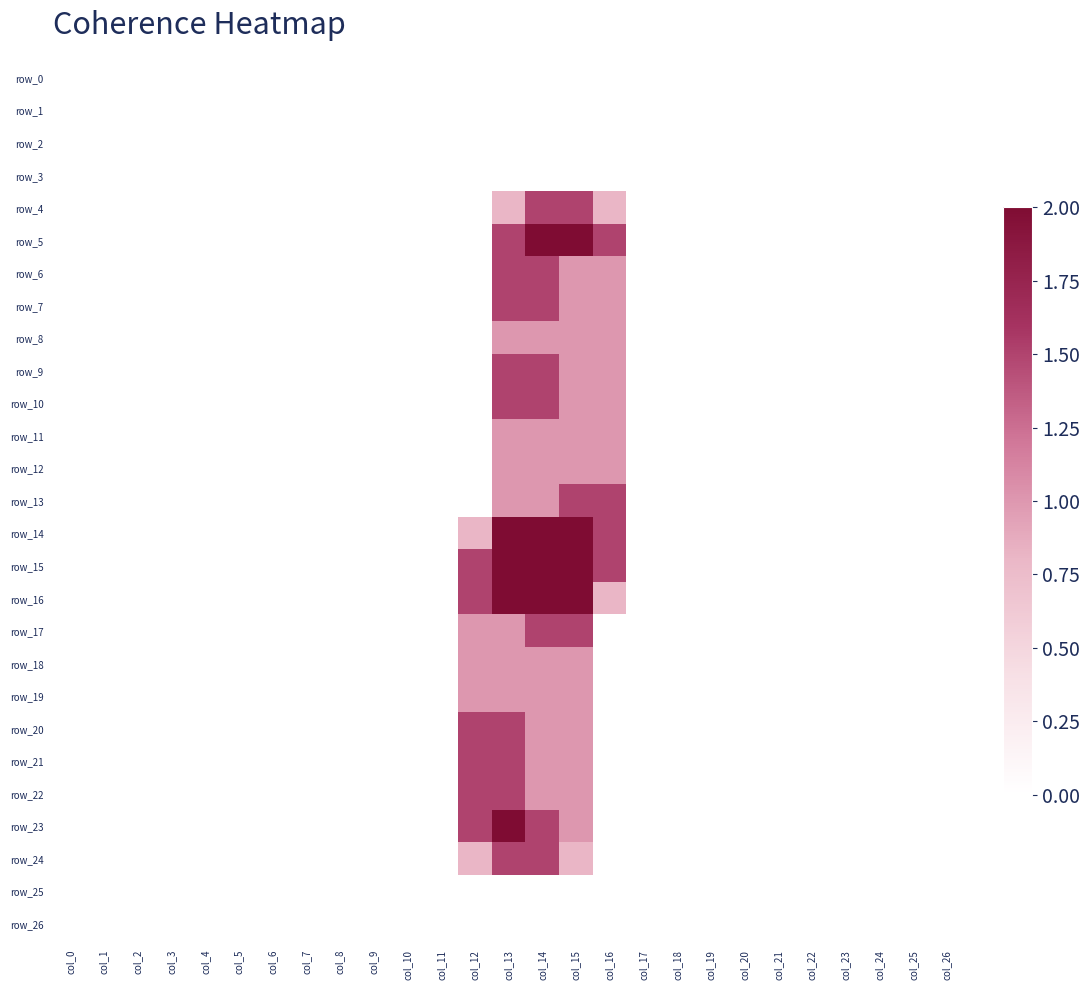

Reading left to right, list all the values displayed in this chart.

row_0: col_0=0.0	col_1=0.0	col_2=0.0	col_3=0.0	col_4=0.0	col_5=0.0	col_6=0.0	col_7=0.0	col_8=0.0	col_9=0.0	col_10=0.0	col_11=0.0	col_12=0.0	col_13=0.0	col_14=0.0	col_15=0.0	col_16=0.0	col_17=0.0	col_18=0.0	col_19=0.0	col_20=0.0	col_21=0.0	col_22=0.0	col_23=0.0	col_24=0.0	col_25=0.0	col_26=0.0
row_1: col_0=0.0	col_1=0.0	col_2=0.0	col_3=0.0	col_4=0.0	col_5=0.0	col_6=0.0	col_7=0.0	col_8=0.0	col_9=0.0	col_10=0.0	col_11=0.0	col_12=0.0	col_13=0.0	col_14=0.0	col_15=0.0	col_16=0.0	col_17=0.0	col_18=0.0	col_19=0.0	col_20=0.0	col_21=0.0	col_22=0.0	col_23=0.0	col_24=0.0	col_25=0.0	col_26=0.0
row_2: col_0=0.0	col_1=0.0	col_2=0.0	col_3=0.0	col_4=0.0	col_5=0.0	col_6=0.0	col_7=0.0	col_8=0.0	col_9=0.0	col_10=0.0	col_11=0.0	col_12=0.0	col_13=0.0	col_14=0.0	col_15=0.0	col_16=0.0	col_17=0.0	col_18=0.0	col_19=0.0	col_20=0.0	col_21=0.0	col_22=0.0	col_23=0.0	col_24=0.0	col_25=0.0	col_26=0.0
row_3: col_0=0.0	col_1=0.0	col_2=0.0	col_3=0.0	col_4=0.0	col_5=0.0	col_6=0.0	col_7=0.0	col_8=0.0	col_9=0.0	col_10=0.0	col_11=0.0	col_12=0.0	col_13=0.0	col_14=0.0	col_15=0.0	col_16=0.0	col_17=0.0	col_18=0.0	col_19=0.0	col_20=0.0	col_21=0.0	col_22=0.0	col_23=0.0	col_24=0.0	col_25=0.0	col_26=0.0
row_4: col_0=0.0	col_1=0.0	col_2=0.0	col_3=0.0	col_4=0.0	col_5=0.0	col_6=0.0	col_7=0.0	col_8=0.0	col_9=0.0	col_10=0.0	col_11=0.0	col_12=0.0	col_13=0.8	col_14=1.5	col_15=1.5	col_16=0.8	col_17=0.0	col_18=0.0	col_19=0.0	col_20=0.0	col_21=0.0	col_22=0.0	col_23=0.0	col_24=0.0	col_25=0.0	col_26=0.0
row_5: col_0=0.0	col_1=0.0	col_2=0.0	col_3=0.0	col_4=0.0	col_5=0.0	col_6=0.0	col_7=0.0	col_8=0.0	col_9=0.0	col_10=0.0	col_11=0.0	col_12=0.0	col_13=1.5	col_14=2.0	col_15=2.0	col_16=1.5	col_17=0.0	col_18=0.0	col_19=0.0	col_20=0.0	col_21=0.0	col_22=0.0	col_23=0.0	col_24=0.0	col_25=0.0	col_26=0.0
row_6: col_0=0.0	col_1=0.0	col_2=0.0	col_3=0.0	col_4=0.0	col_5=0.0	col_6=0.0	col_7=0.0	col_8=0.0	col_9=0.0	col_10=0.0	col_11=0.0	col_12=0.0	col_13=1.5	col_14=1.5	col_15=1.0	col_16=1.0	col_17=0.0	col_18=0.0	col_19=0.0	col_20=0.0	col_21=0.0	col_22=0.0	col_23=0.0	col_24=0.0	col_25=0.0	col_26=0.0
row_7: col_0=0.0	col_1=0.0	col_2=0.0	col_3=0.0	col_4=0.0	col_5=0.0	col_6=0.0	col_7=0.0	col_8=0.0	col_9=0.0	col_10=0.0	col_11=0.0	col_12=0.0	col_13=1.5	col_14=1.5	col_15=1.0	col_16=1.0	col_17=0.0	col_18=0.0	col_19=0.0	col_20=0.0	col_21=0.0	col_22=0.0	col_23=0.0	col_24=0.0	col_25=0.0	col_26=0.0
row_8: col_0=0.0	col_1=0.0	col_2=0.0	col_3=0.0	col_4=0.0	col_5=0.0	col_6=0.0	col_7=0.0	col_8=0.0	col_9=0.0	col_10=0.0	col_11=0.0	col_12=0.0	col_13=1.0	col_14=1.0	col_15=1.0	col_16=1.0	col_17=0.0	col_18=0.0	col_19=0.0	col_20=0.0	col_21=0.0	col_22=0.0	col_23=0.0	col_24=0.0	col_25=0.0	col_26=0.0
row_9: col_0=0.0	col_1=0.0	col_2=0.0	col_3=0.0	col_4=0.0	col_5=0.0	col_6=0.0	col_7=0.0	col_8=0.0	col_9=0.0	col_10=0.0	col_11=0.0	col_12=0.0	col_13=1.5	col_14=1.5	col_15=1.0	col_16=1.0	col_17=0.0	col_18=0.0	col_19=0.0	col_20=0.0	col_21=0.0	col_22=0.0	col_23=0.0	col_24=0.0	col_25=0.0	col_26=0.0
row_10: col_0=0.0	col_1=0.0	col_2=0.0	col_3=0.0	col_4=0.0	col_5=0.0	col_6=0.0	col_7=0.0	col_8=0.0	col_9=0.0	col_10=0.0	col_11=0.0	col_12=0.0	col_13=1.5	col_14=1.5	col_15=1.0	col_16=1.0	col_17=0.0	col_18=0.0	col_19=0.0	col_20=0.0	col_21=0.0	col_22=0.0	col_23=0.0	col_24=0.0	col_25=0.0	col_26=0.0
row_11: col_0=0.0	col_1=0.0	col_2=0.0	col_3=0.0	col_4=0.0	col_5=0.0	col_6=0.0	col_7=0.0	col_8=0.0	col_9=0.0	col_10=0.0	col_11=0.0	col_12=0.0	col_13=1.0	col_14=1.0	col_15=1.0	col_16=1.0	col_17=0.0	col_18=0.0	col_19=0.0	col_20=0.0	col_21=0.0	col_22=0.0	col_23=0.0	col_24=0.0	col_25=0.0	col_26=0.0
row_12: col_0=0.0	col_1=0.0	col_2=0.0	col_3=0.0	col_4=0.0	col_5=0.0	col_6=0.0	col_7=0.0	col_8=0.0	col_9=0.0	col_10=0.0	col_11=0.0	col_12=0.0	col_13=1.0	col_14=1.0	col_15=1.0	col_16=1.0	col_17=0.0	col_18=0.0	col_19=0.0	col_20=0.0	col_21=0.0	col_22=0.0	col_23=0.0	col_24=0.0	col_25=0.0	col_26=0.0
row_13: col_0=0.0	col_1=0.0	col_2=0.0	col_3=0.0	col_4=0.0	col_5=0.0	col_6=0.0	col_7=0.0	col_8=0.0	col_9=0.0	col_10=0.0	col_11=0.0	col_12=0.0	col_13=1.0	col_14=1.0	col_15=1.5	col_16=1.5	col_17=0.0	col_18=0.0	col_19=0.0	col_20=0.0	col_21=0.0	col_22=0.0	col_23=0.0	col_24=0.0	col_25=0.0	col_26=0.0
row_14: col_0=0.0	col_1=0.0	col_2=0.0	col_3=0.0	col_4=0.0	col_5=0.0	col_6=0.0	col_7=0.0	col_8=0.0	col_9=0.0	col_10=0.0	col_11=0.0	col_12=0.8	col_13=2.0	col_14=2.0	col_15=2.0	col_16=1.5	col_17=0.0	col_18=0.0	col_19=0.0	col_20=0.0	col_21=0.0	col_22=0.0	col_23=0.0	col_24=0.0	col_25=0.0	col_26=0.0
row_15: col_0=0.0	col_1=0.0	col_2=0.0	col_3=0.0	col_4=0.0	col_5=0.0	col_6=0.0	col_7=0.0	col_8=0.0	col_9=0.0	col_10=0.0	col_11=0.0	col_12=1.5	col_13=2.0	col_14=2.0	col_15=2.0	col_16=1.5	col_17=0.0	col_18=0.0	col_19=0.0	col_20=0.0	col_21=0.0	col_22=0.0	col_23=0.0	col_24=0.0	col_25=0.0	col_26=0.0
row_16: col_0=0.0	col_1=0.0	col_2=0.0	col_3=0.0	col_4=0.0	col_5=0.0	col_6=0.0	col_7=0.0	col_8=0.0	col_9=0.0	col_10=0.0	col_11=0.0	col_12=1.5	col_13=2.0	col_14=2.0	col_15=2.0	col_16=0.8	col_17=0.0	col_18=0.0	col_19=0.0	col_20=0.0	col_21=0.0	col_22=0.0	col_23=0.0	col_24=0.0	col_25=0.0	col_26=0.0
row_17: col_0=0.0	col_1=0.0	col_2=0.0	col_3=0.0	col_4=0.0	col_5=0.0	col_6=0.0	col_7=0.0	col_8=0.0	col_9=0.0	col_10=0.0	col_11=0.0	col_12=1.0	col_13=1.0	col_14=1.5	col_15=1.5	col_16=0.0	col_17=0.0	col_18=0.0	col_19=0.0	col_20=0.0	col_21=0.0	col_22=0.0	col_23=0.0	col_24=0.0	col_25=0.0	col_26=0.0
row_18: col_0=0.0	col_1=0.0	col_2=0.0	col_3=0.0	col_4=0.0	col_5=0.0	col_6=0.0	col_7=0.0	col_8=0.0	col_9=0.0	col_10=0.0	col_11=0.0	col_12=1.0	col_13=1.0	col_14=1.0	col_15=1.0	col_16=0.0	col_17=0.0	col_18=0.0	col_19=0.0	col_20=0.0	col_21=0.0	col_22=0.0	col_23=0.0	col_24=0.0	col_25=0.0	col_26=0.0
row_19: col_0=0.0	col_1=0.0	col_2=0.0	col_3=0.0	col_4=0.0	col_5=0.0	col_6=0.0	col_7=0.0	col_8=0.0	col_9=0.0	col_10=0.0	col_11=0.0	col_12=1.0	col_13=1.0	col_14=1.0	col_15=1.0	col_16=0.0	col_17=0.0	col_18=0.0	col_19=0.0	col_20=0.0	col_21=0.0	col_22=0.0	col_23=0.0	col_24=0.0	col_25=0.0	col_26=0.0
row_20: col_0=0.0	col_1=0.0	col_2=0.0	col_3=0.0	col_4=0.0	col_5=0.0	col_6=0.0	col_7=0.0	col_8=0.0	col_9=0.0	col_10=0.0	col_11=0.0	col_12=1.5	col_13=1.5	col_14=1.0	col_15=1.0	col_16=0.0	col_17=0.0	col_18=0.0	col_19=0.0	col_20=0.0	col_21=0.0	col_22=0.0	col_23=0.0	col_24=0.0	col_25=0.0	col_26=0.0
row_21: col_0=0.0	col_1=0.0	col_2=0.0	col_3=0.0	col_4=0.0	col_5=0.0	col_6=0.0	col_7=0.0	col_8=0.0	col_9=0.0	col_10=0.0	col_11=0.0	col_12=1.5	col_13=1.5	col_14=1.0	col_15=1.0	col_16=0.0	col_17=0.0	col_18=0.0	col_19=0.0	col_20=0.0	col_21=0.0	col_22=0.0	col_23=0.0	col_24=0.0	col_25=0.0	col_26=0.0
row_22: col_0=0.0	col_1=0.0	col_2=0.0	col_3=0.0	col_4=0.0	col_5=0.0	col_6=0.0	col_7=0.0	col_8=0.0	col_9=0.0	col_10=0.0	col_11=0.0	col_12=1.5	col_13=1.5	col_14=1.0	col_15=1.0	col_16=0.0	col_17=0.0	col_18=0.0	col_19=0.0	col_20=0.0	col_21=0.0	col_22=0.0	col_23=0.0	col_24=0.0	col_25=0.0	col_26=0.0
row_23: col_0=0.0	col_1=0.0	col_2=0.0	col_3=0.0	col_4=0.0	col_5=0.0	col_6=0.0	col_7=0.0	col_8=0.0	col_9=0.0	col_10=0.0	col_11=0.0	col_12=1.5	col_13=2.0	col_14=1.5	col_15=1.0	col_16=0.0	col_17=0.0	col_18=0.0	col_19=0.0	col_20=0.0	col_21=0.0	col_22=0.0	col_23=0.0	col_24=0.0	col_25=0.0	col_26=0.0
row_24: col_0=0.0	col_1=0.0	col_2=0.0	col_3=0.0	col_4=0.0	col_5=0.0	col_6=0.0	col_7=0.0	col_8=0.0	col_9=0.0	col_10=0.0	col_11=0.0	col_12=0.8	col_13=1.5	col_14=1.5	col_15=0.8	col_16=0.0	col_17=0.0	col_18=0.0	col_19=0.0	col_20=0.0	col_21=0.0	col_22=0.0	col_23=0.0	col_24=0.0	col_25=0.0	col_26=0.0
row_25: col_0=0.0	col_1=0.0	col_2=0.0	col_3=0.0	col_4=0.0	col_5=0.0	col_6=0.0	col_7=0.0	col_8=0.0	col_9=0.0	col_10=0.0	col_11=0.0	col_12=0.0	col_13=0.0	col_14=0.0	col_15=0.0	col_16=0.0	col_17=0.0	col_18=0.0	col_19=0.0	col_20=0.0	col_21=0.0	col_22=0.0	col_23=0.0	col_24=0.0	col_25=0.0	col_26=0.0
row_26: col_0=0.0	col_1=0.0	col_2=0.0	col_3=0.0	col_4=0.0	col_5=0.0	col_6=0.0	col_7=0.0	col_8=0.0	col_9=0.0	col_10=0.0	col_11=0.0	col_12=0.0	col_13=0.0	col_14=0.0	col_15=0.0	col_16=0.0	col_17=0.0	col_18=0.0	col_19=0.0	col_20=0.0	col_21=0.0	col_22=0.0	col_23=0.0	col_24=0.0	col_25=0.0	col_26=0.0